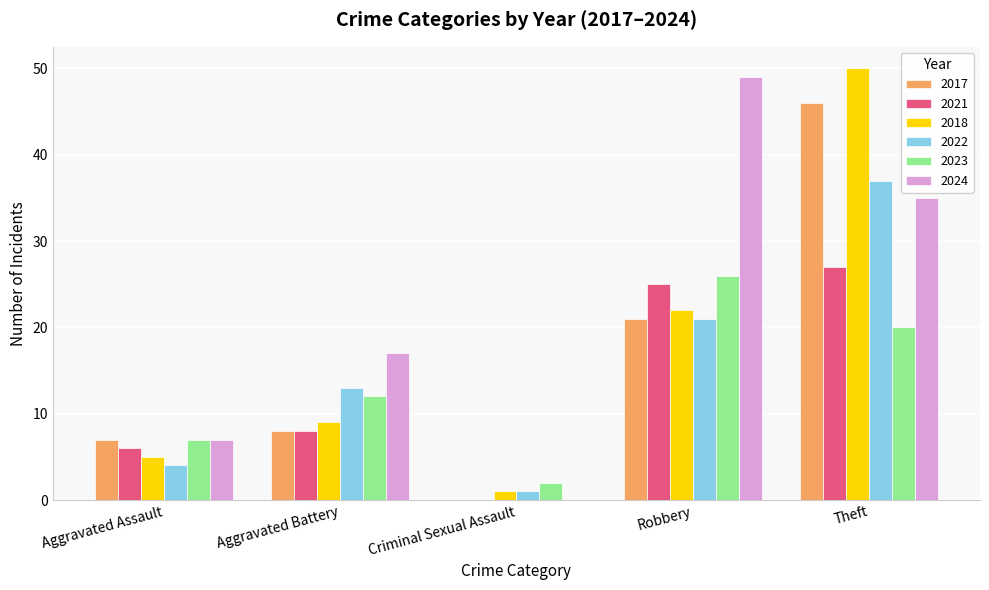

Where is 2024 nearest to the value 24?

Aggravated Battery